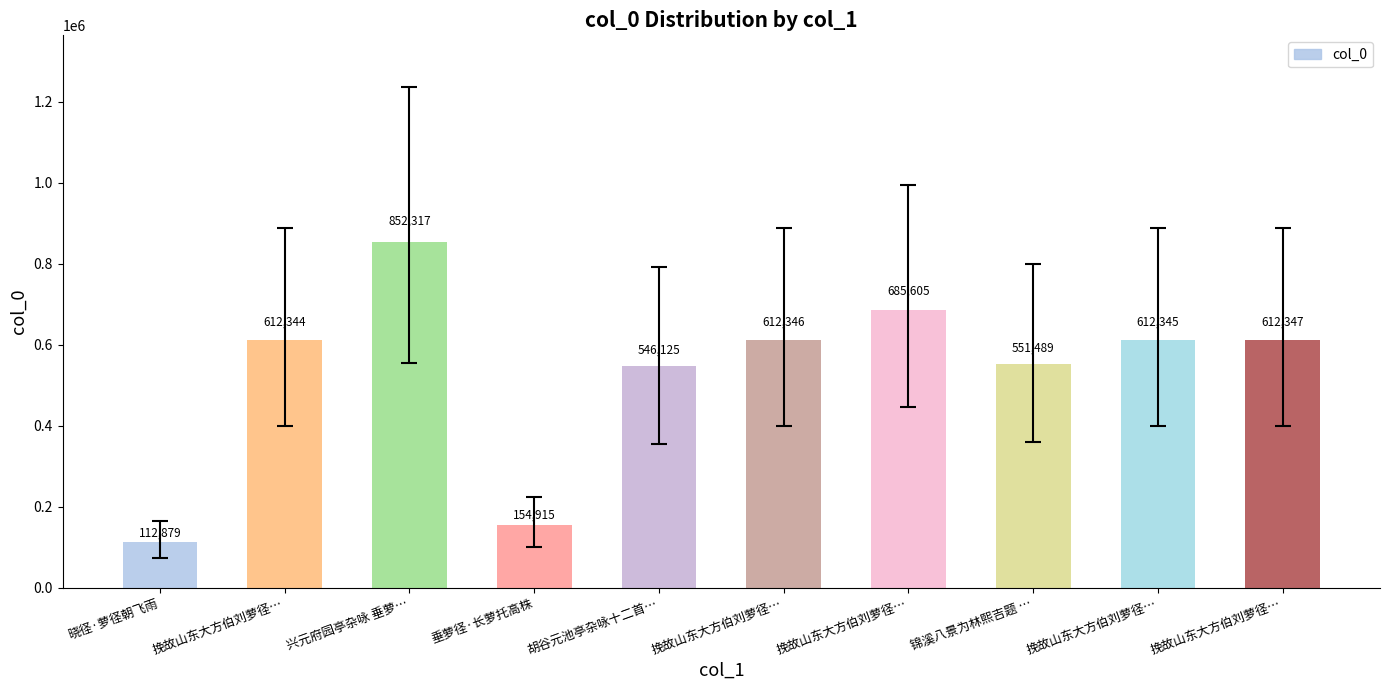

How many bars are there in total?

10